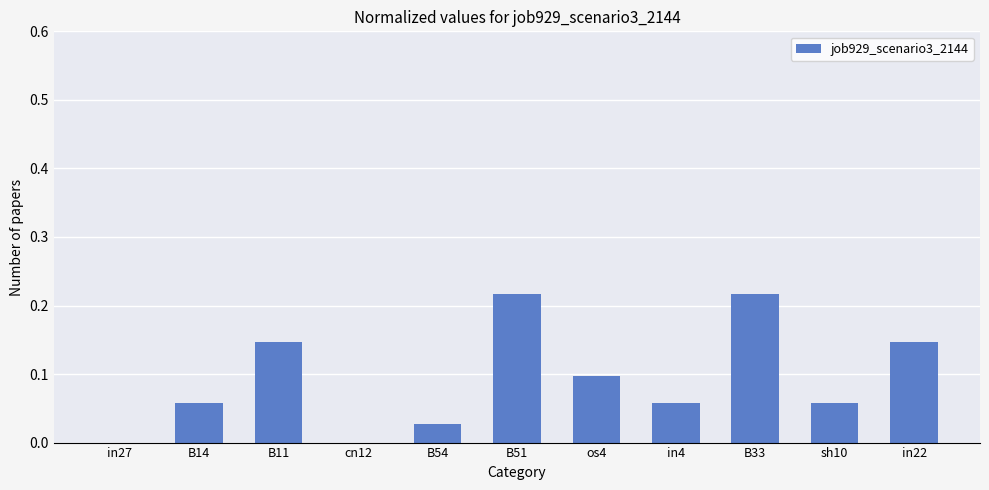

Are the bars grouped side by side (vs. stacked)?

No